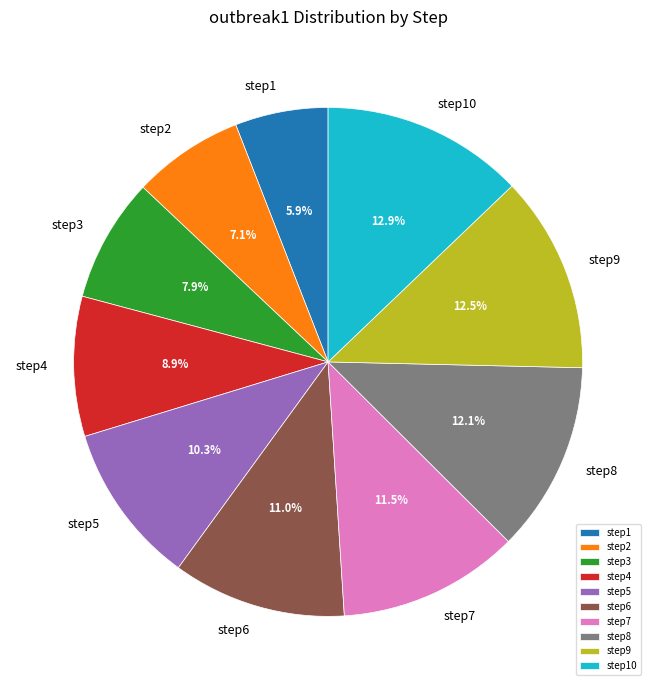

Between step1 and step5, which is larger?

step5